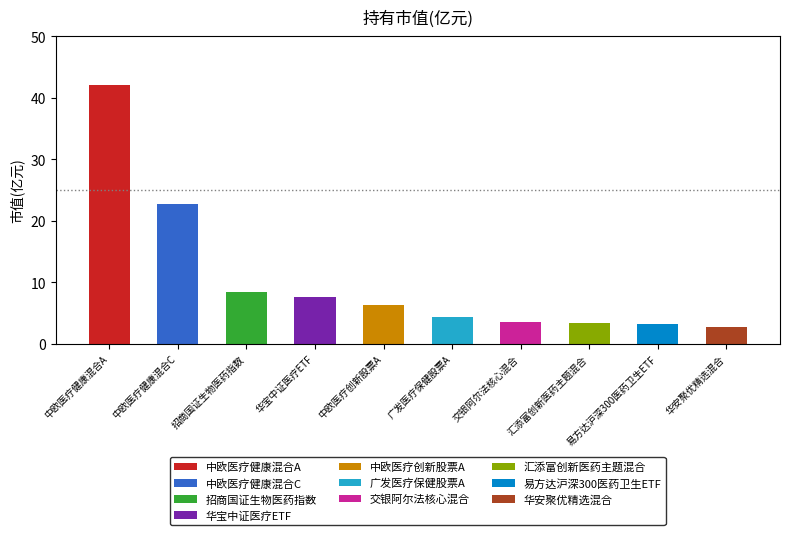

What is the change in value from 华宝中证医疗ETF to 汇添富创新医药主题混合?

-4.3